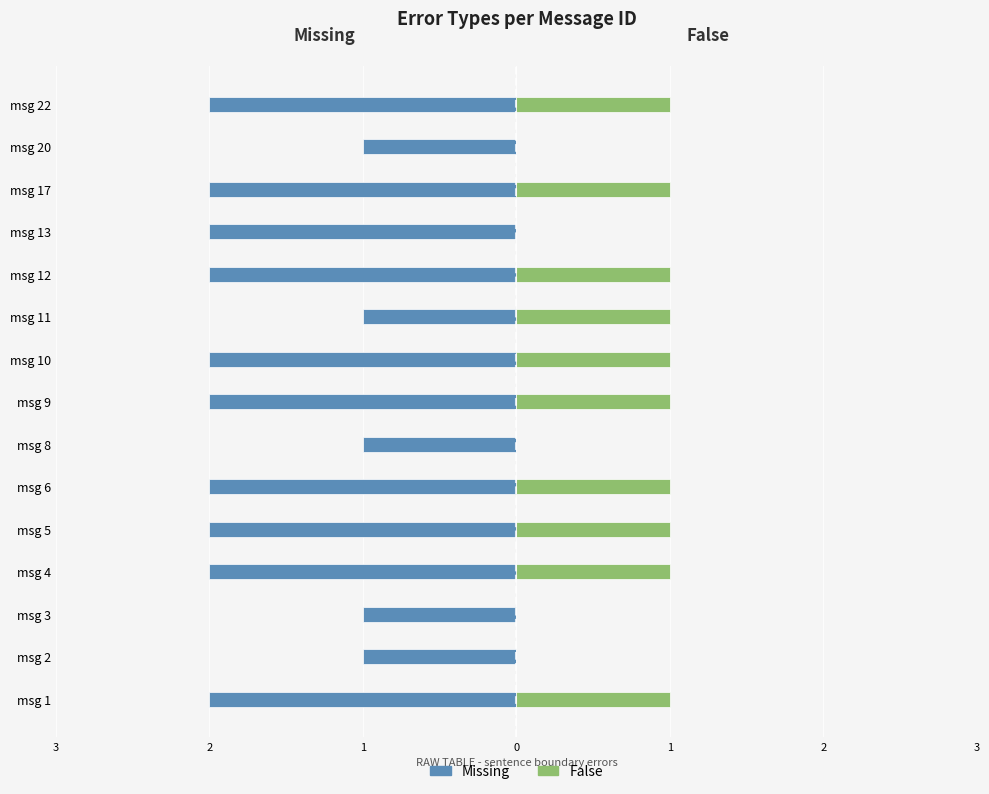

Count the Missing values in the range -2 to -1.

15